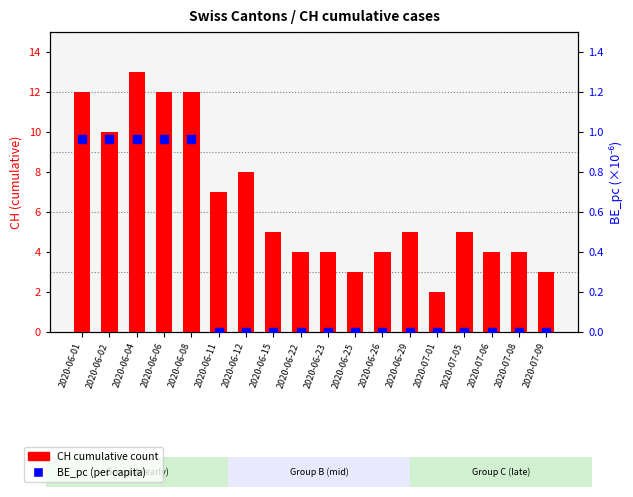

Which series contains the highest Y value?

CH cumulative